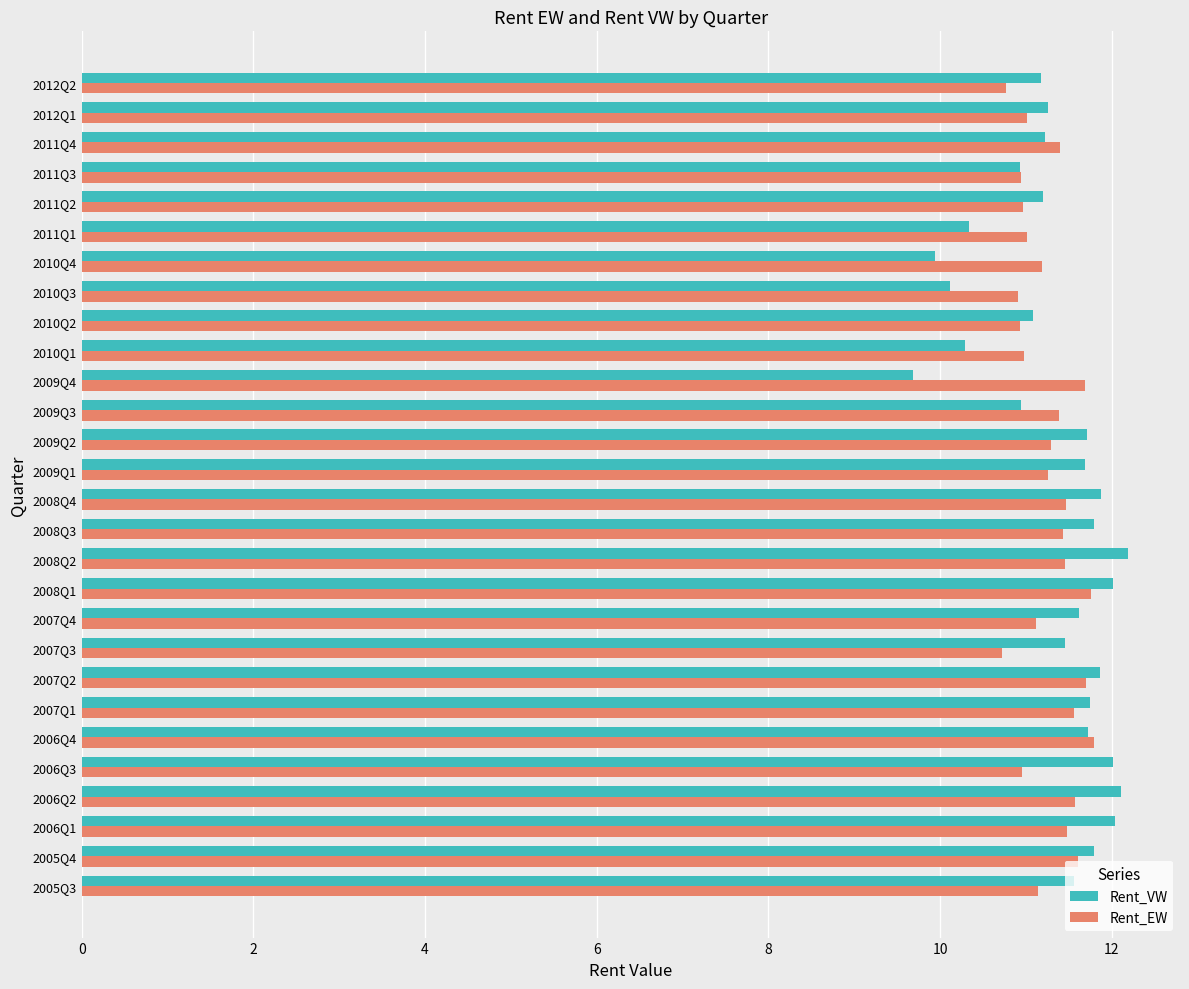

What is the average value of the Rent_VW series?

11.3